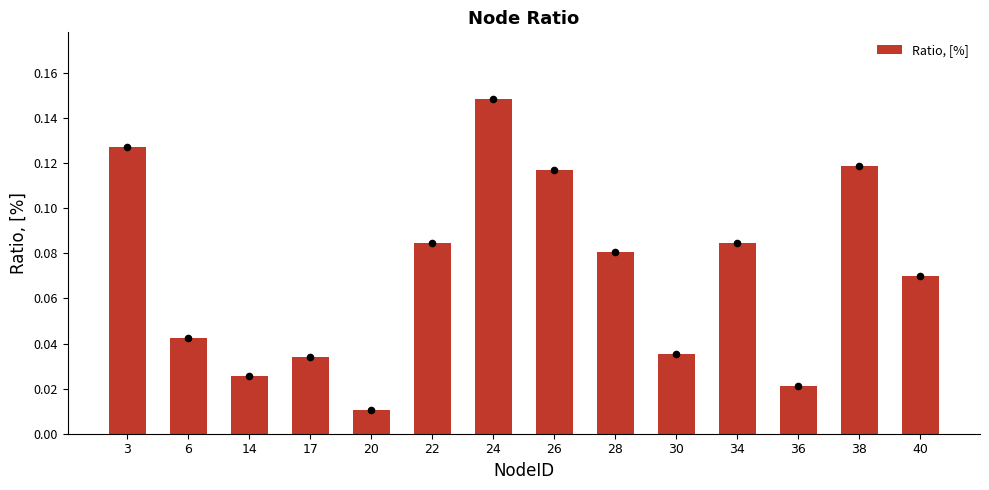

Which has a higher value, 30 or 14?

30